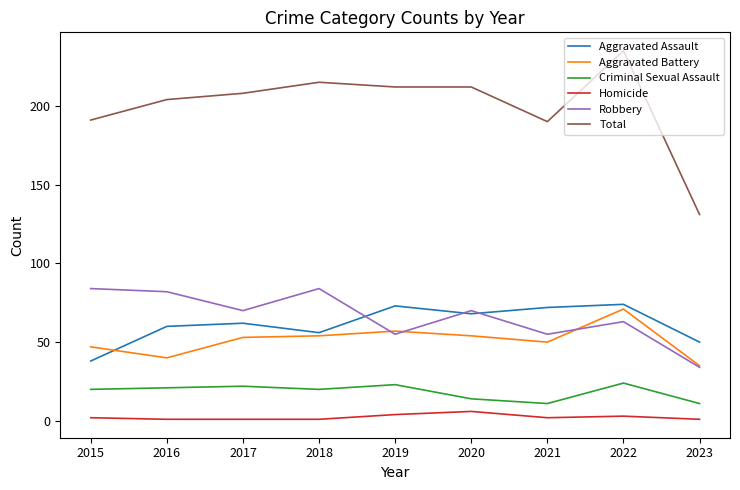

Which series changed the most between 2017 and 2023?

Total